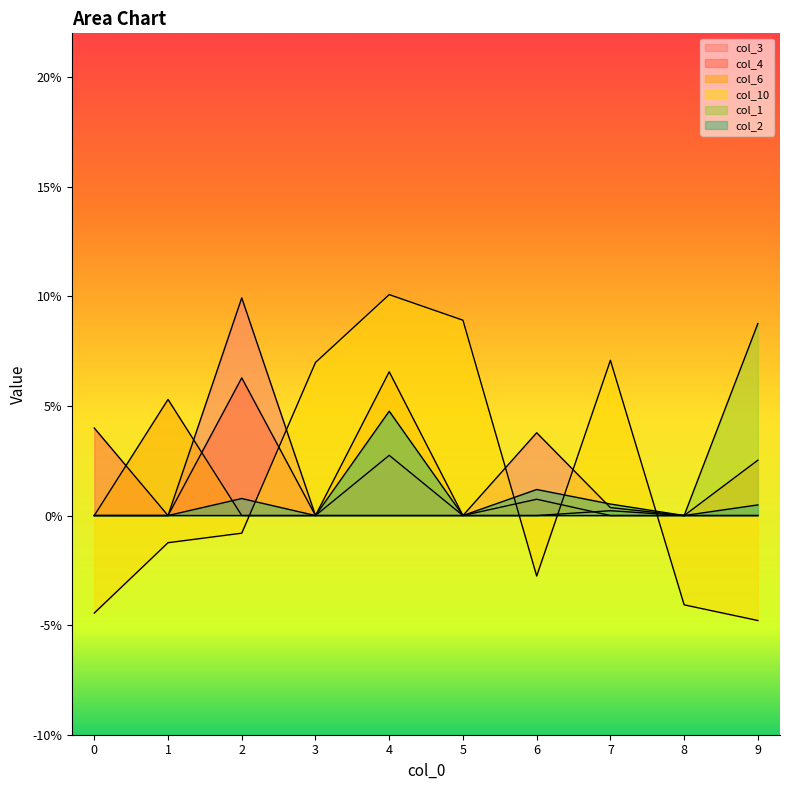

At which category is the sum across all series the highest?

4